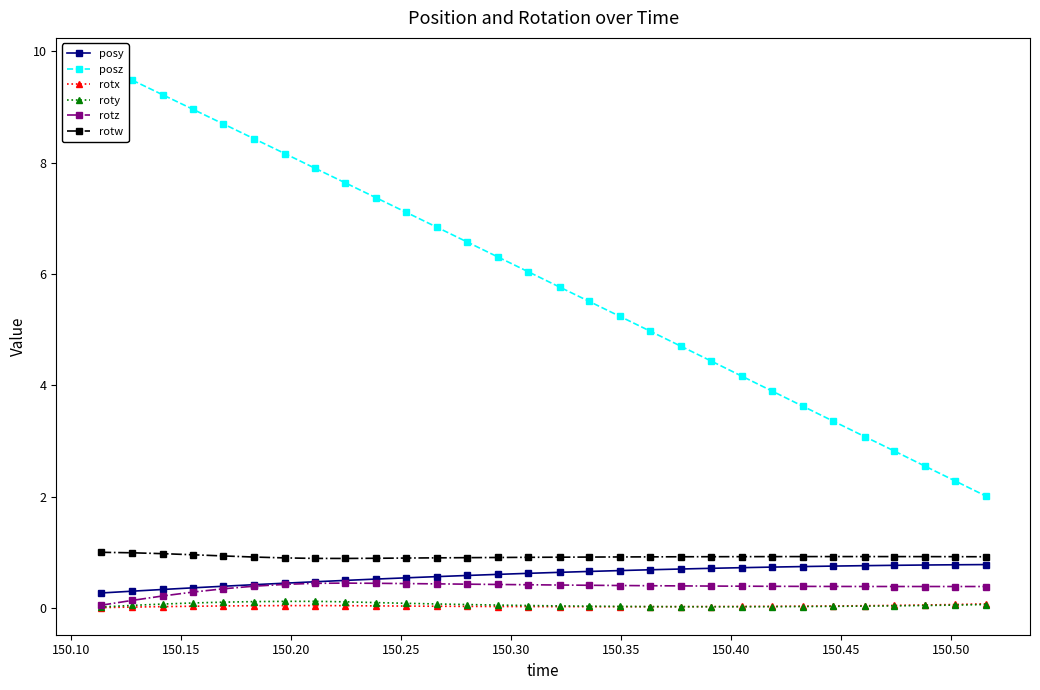

True or false: rotx and rotw cross at least once.

False